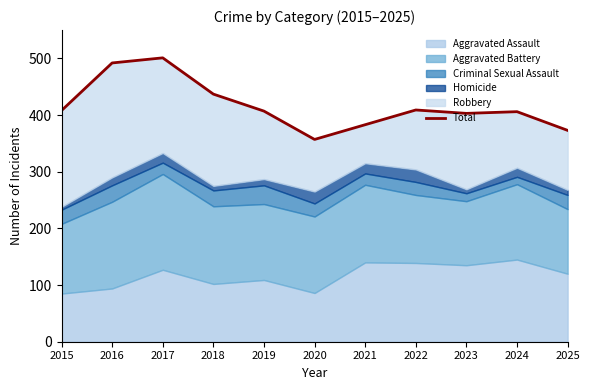

Which label corresponds to the largest value in the chart?

2017